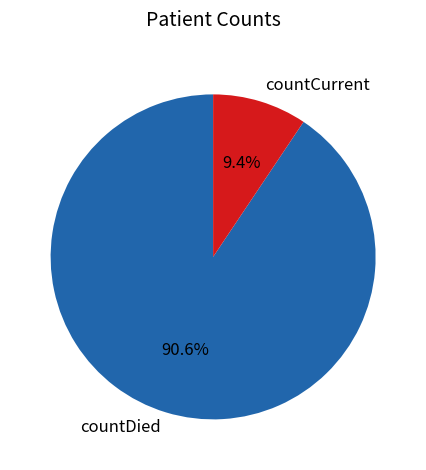

Which category accounts for the majority?

countDied